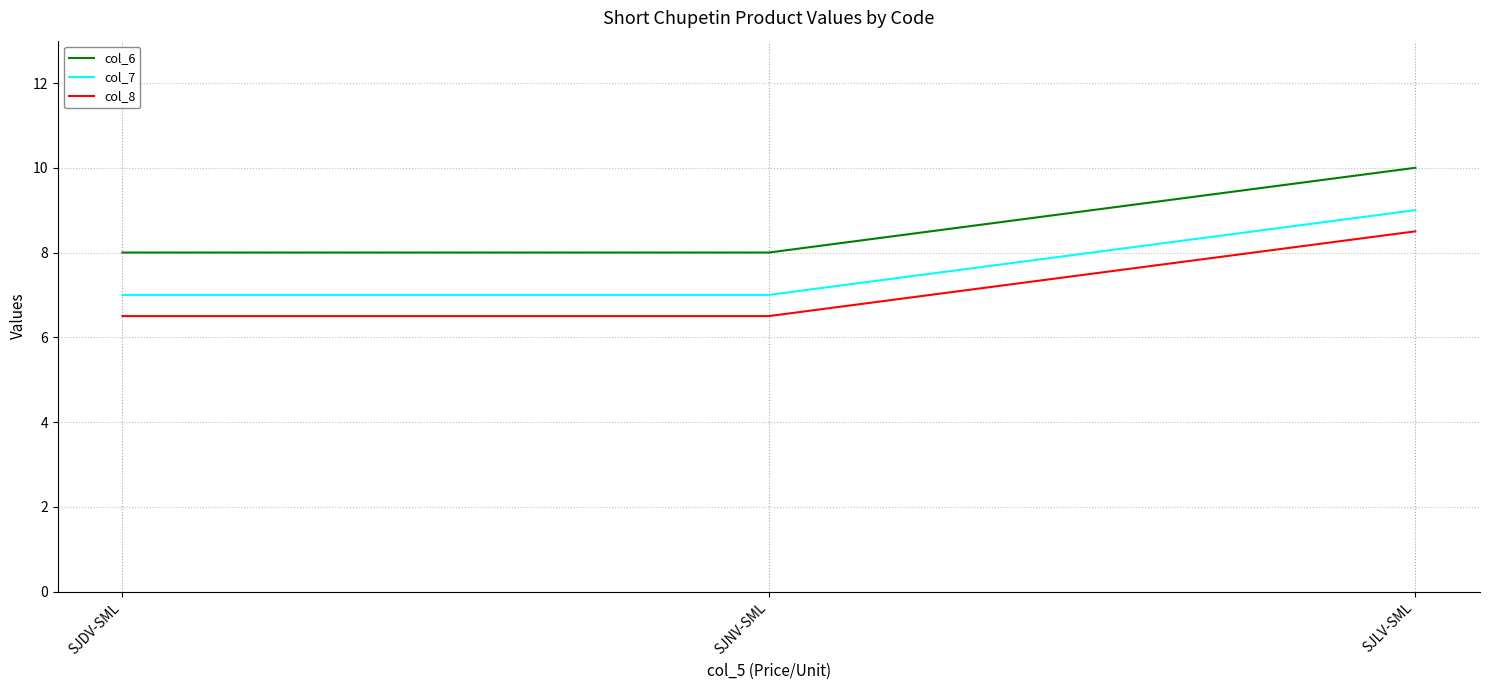

Count the number of data series in this chart.

3